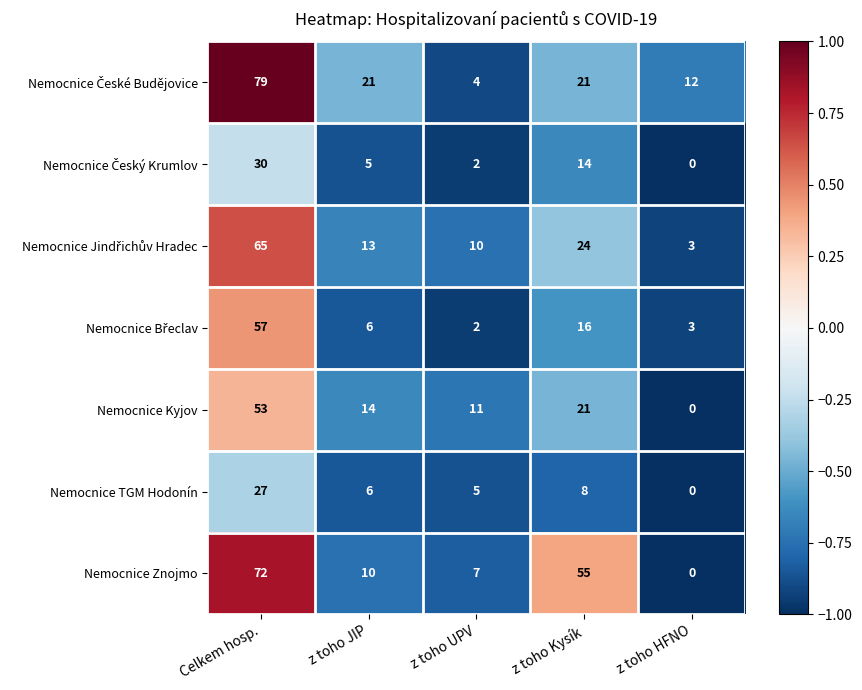

What is the average value of the Nemocnice TGM Hodonín series?

9